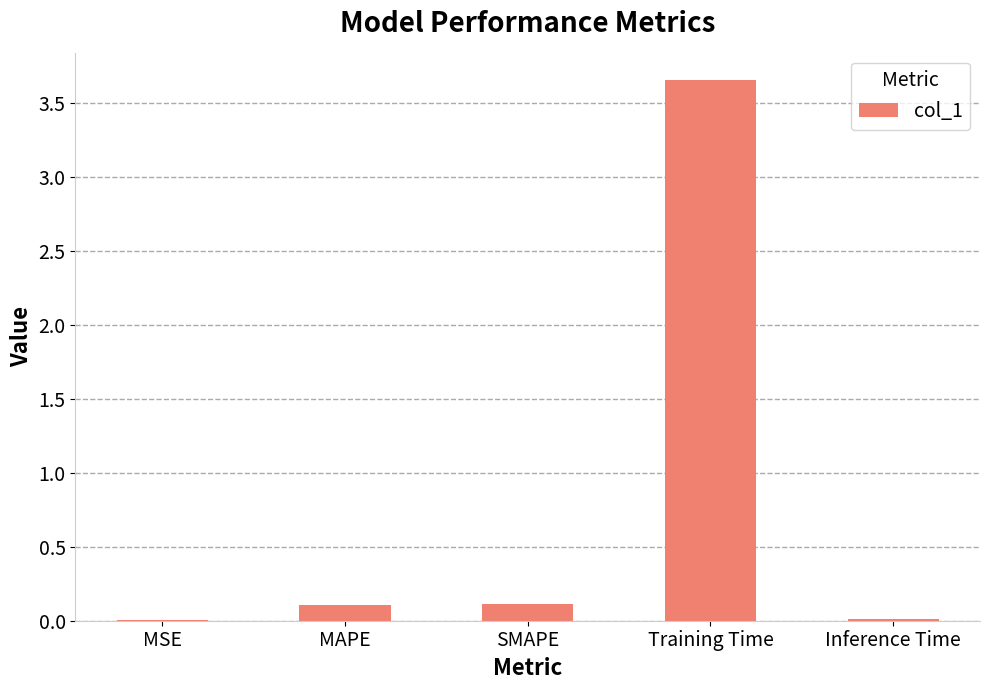

True or false: the data shows 0.1 at MAPE.

True